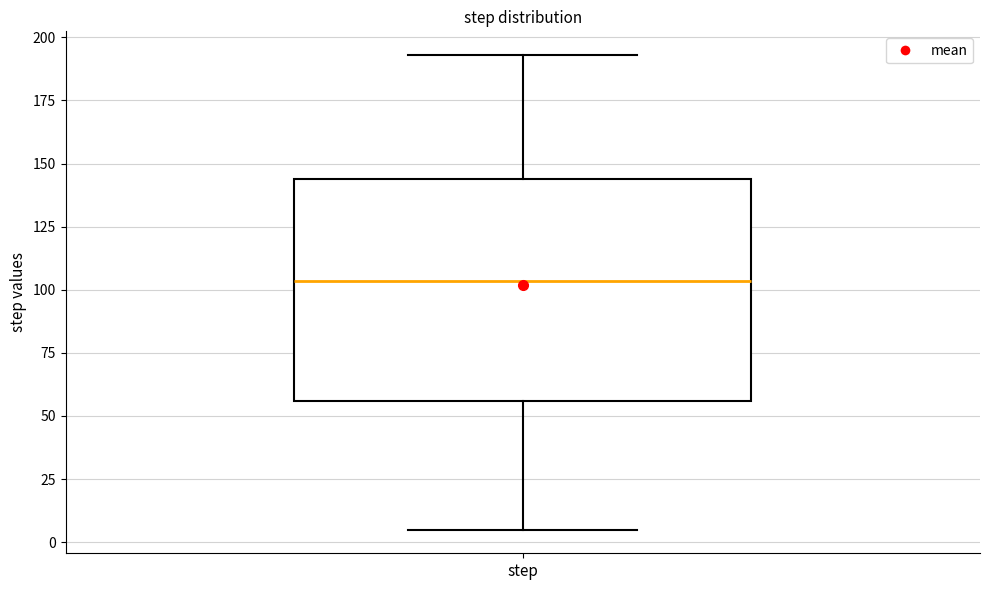

Transcribe this box plot: give where the median line is, the range the box spans, and where the two whiskers end, as read against the y-axis. The values are not printed on the chart, so give them approximately, as read against the axis.

median 105, box 55 to 145, whiskers 5 to 195